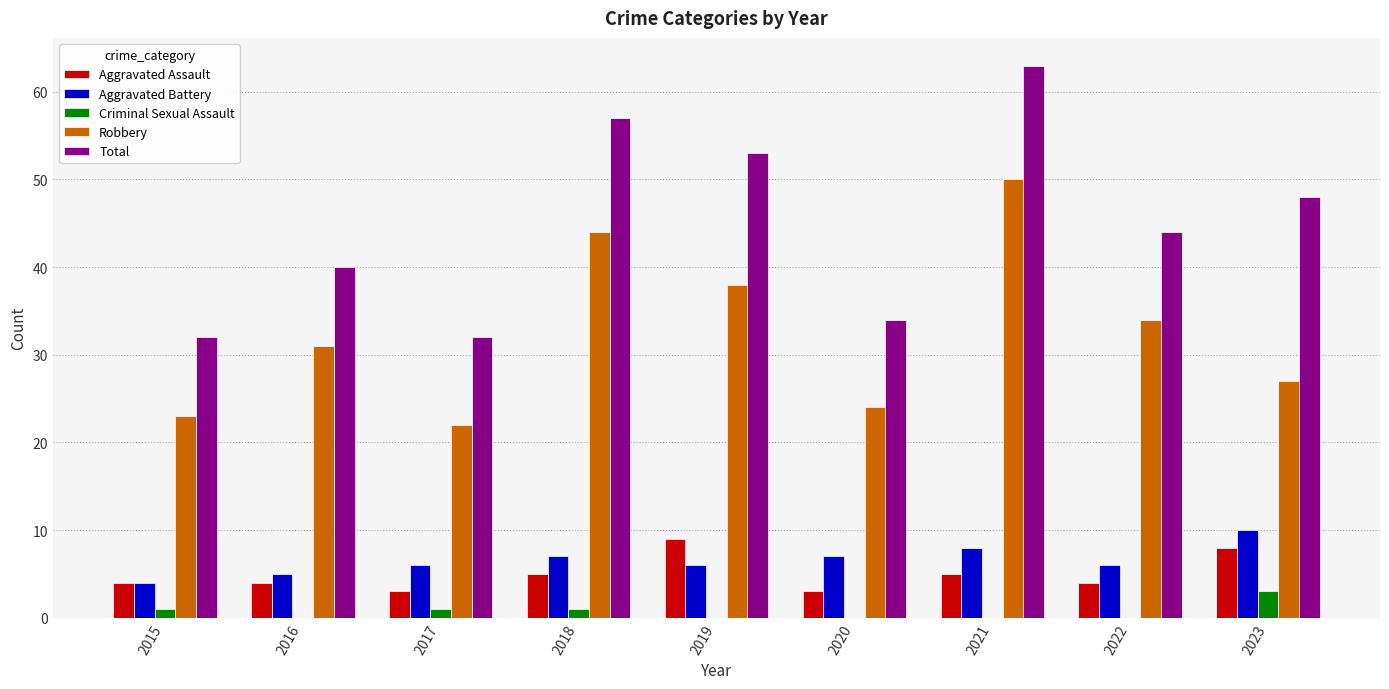

What are all the series names shown in the legend?

Aggravated Assault, Aggravated Battery, Criminal Sexual Assault, Robbery, Total